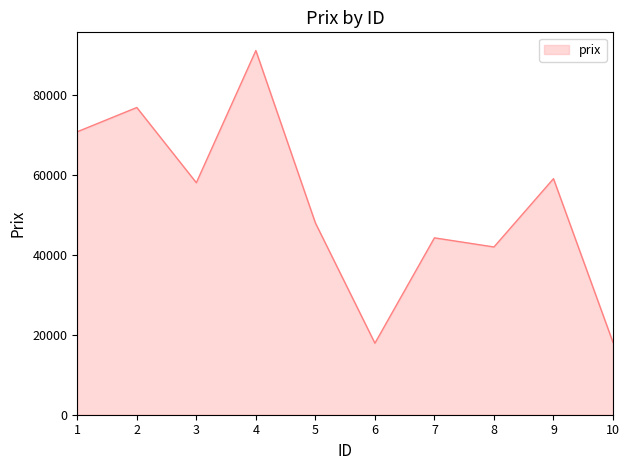

The value at 7 is 44289. True or false?

True